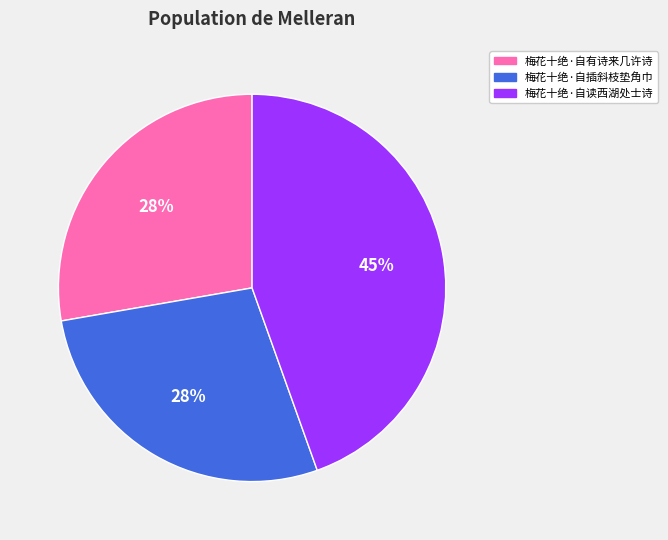

Is there a majority slice in this chart?

No